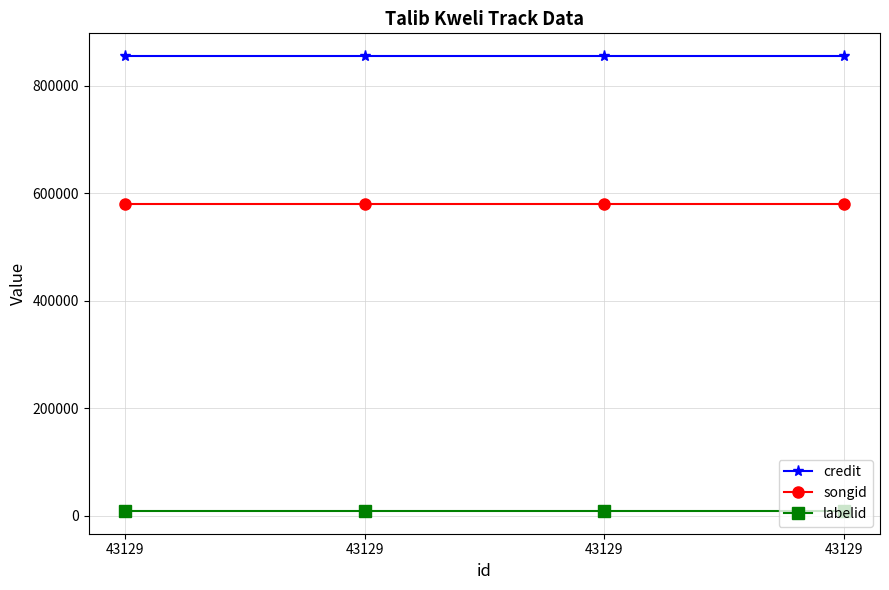

Which has a higher value, 43129 or 43129?

43129